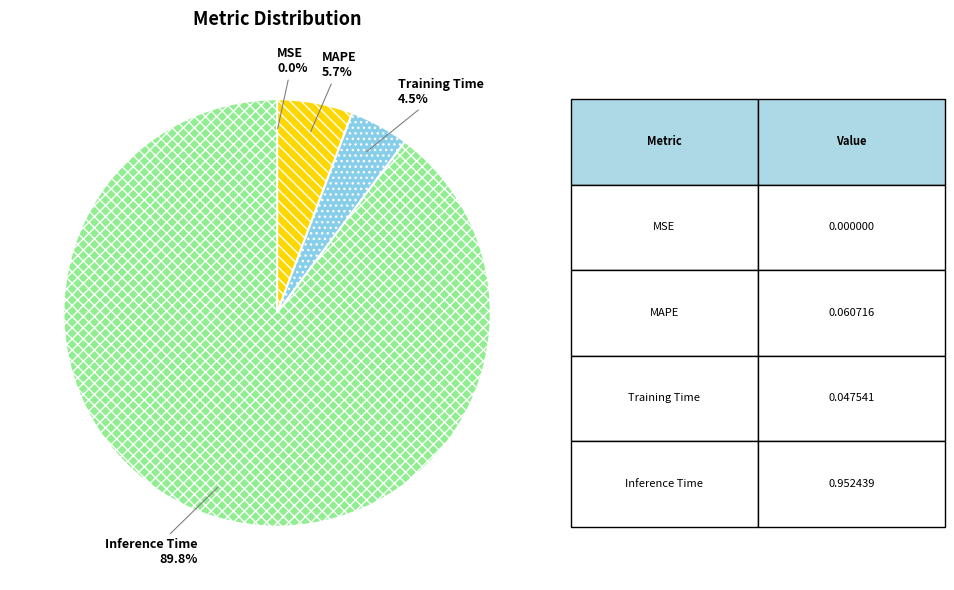

Is the sum of MAPE and Inference Time greater than half?

Yes